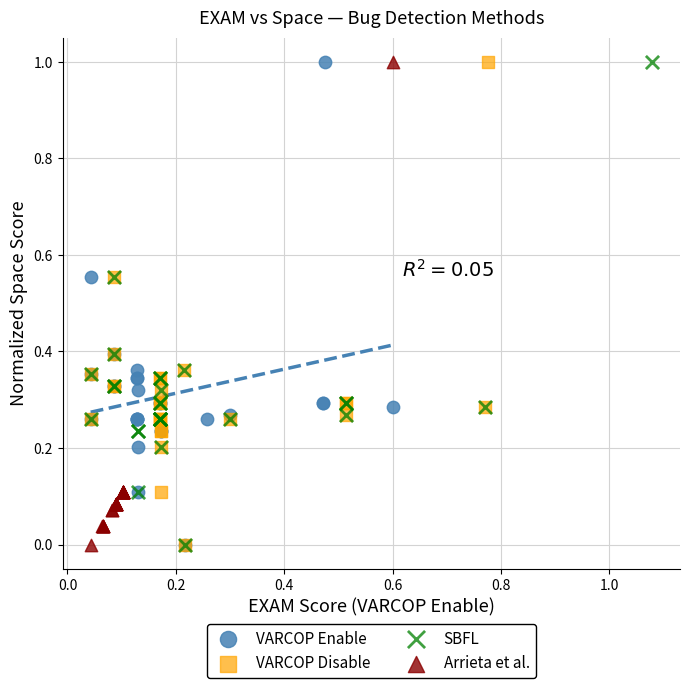

Which series has the widest spread of Y values?

Arrieta et al.